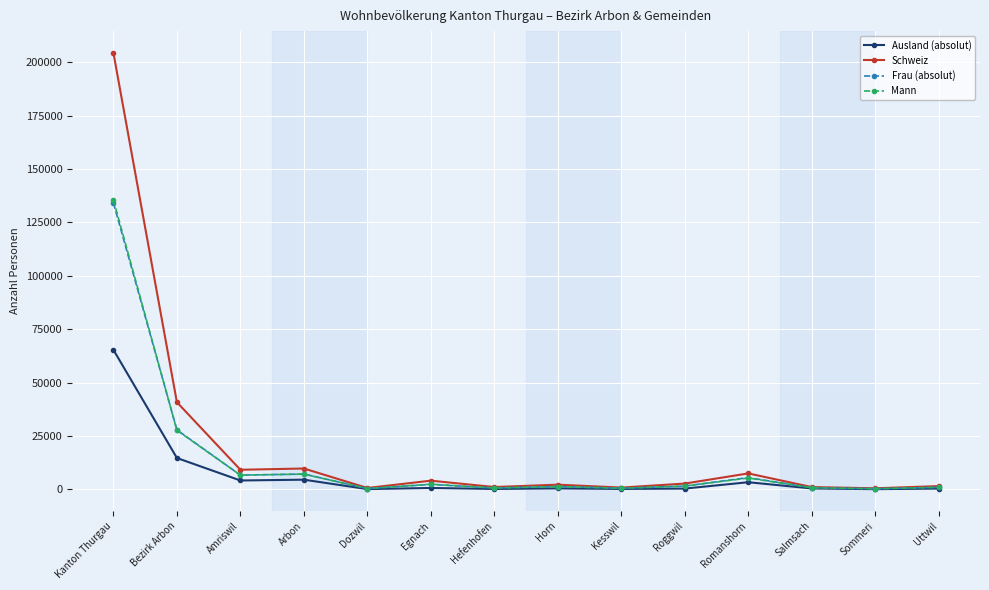

What is the highest value of the Schweiz series?

204392